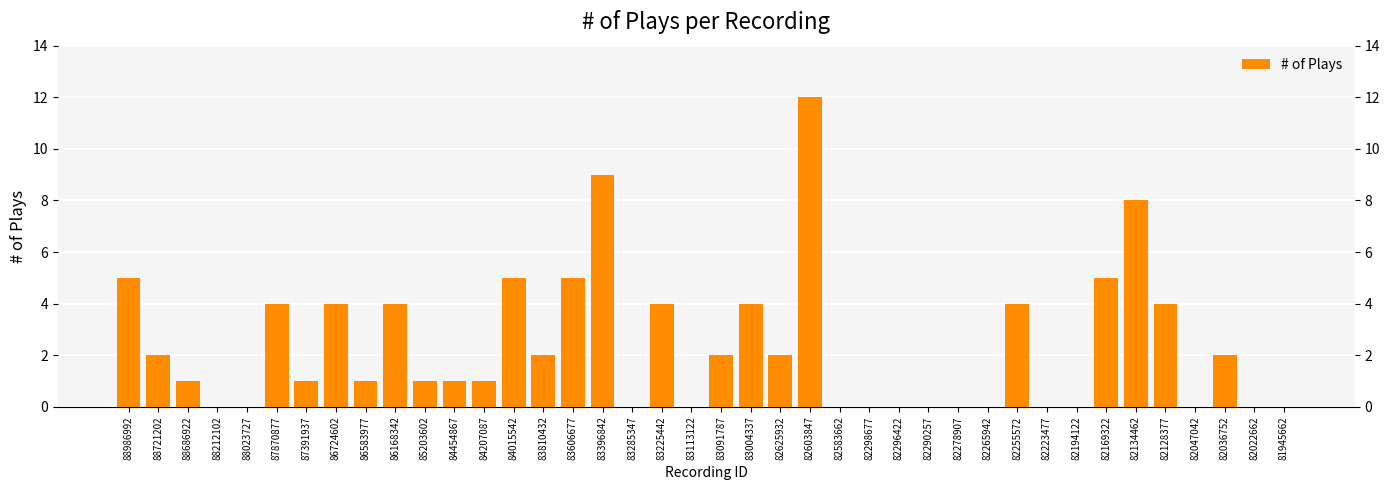

What is the maximum value shown in the chart?

12